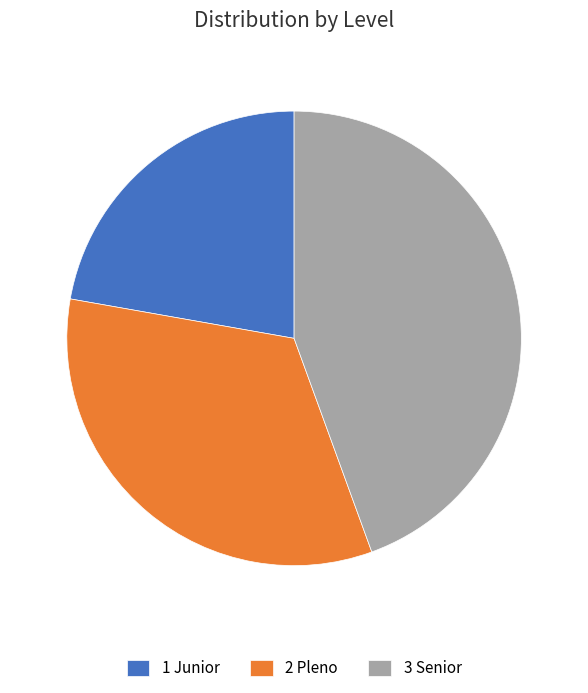

Between 3 Senior and 1 Junior, which is larger?

3 Senior